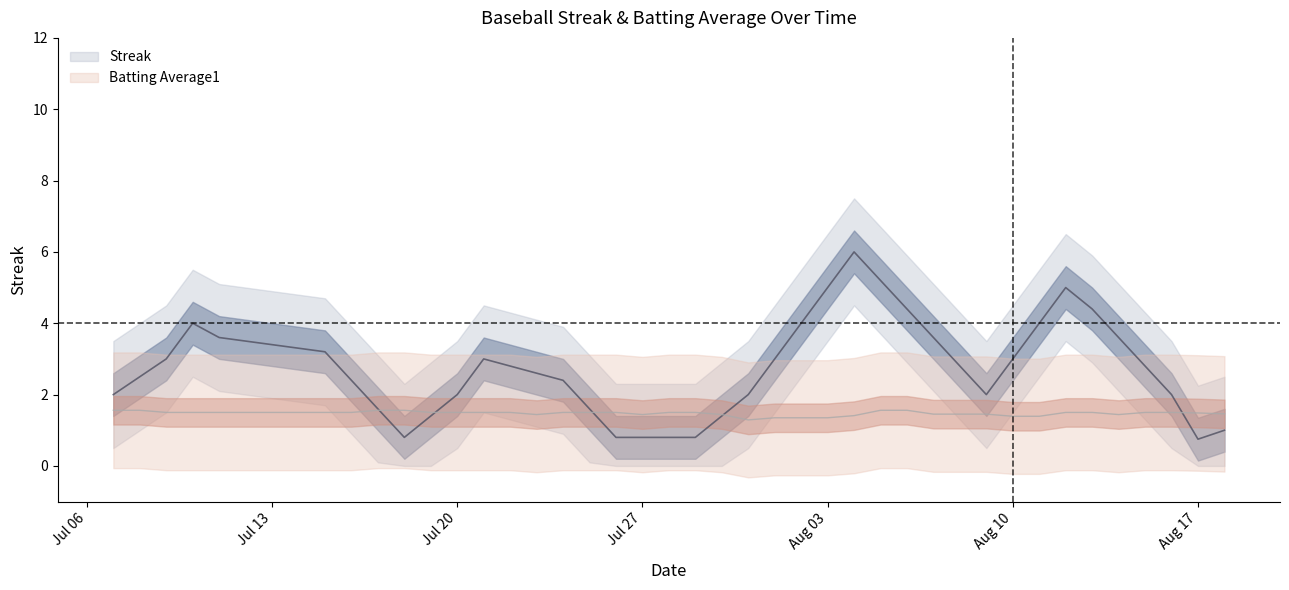

List the series in order of their overall mean, lowest first.

Batting Average1, Streak